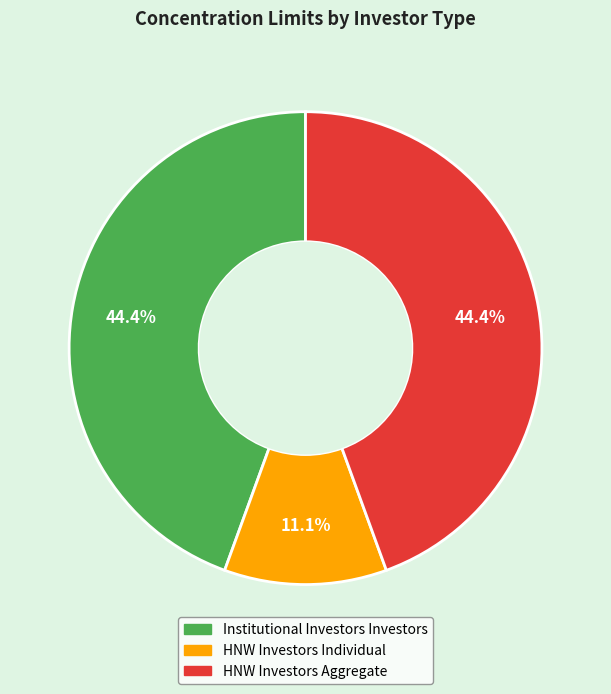

Is it true that HNW Investors Aggregate is 44% of the pie?

True